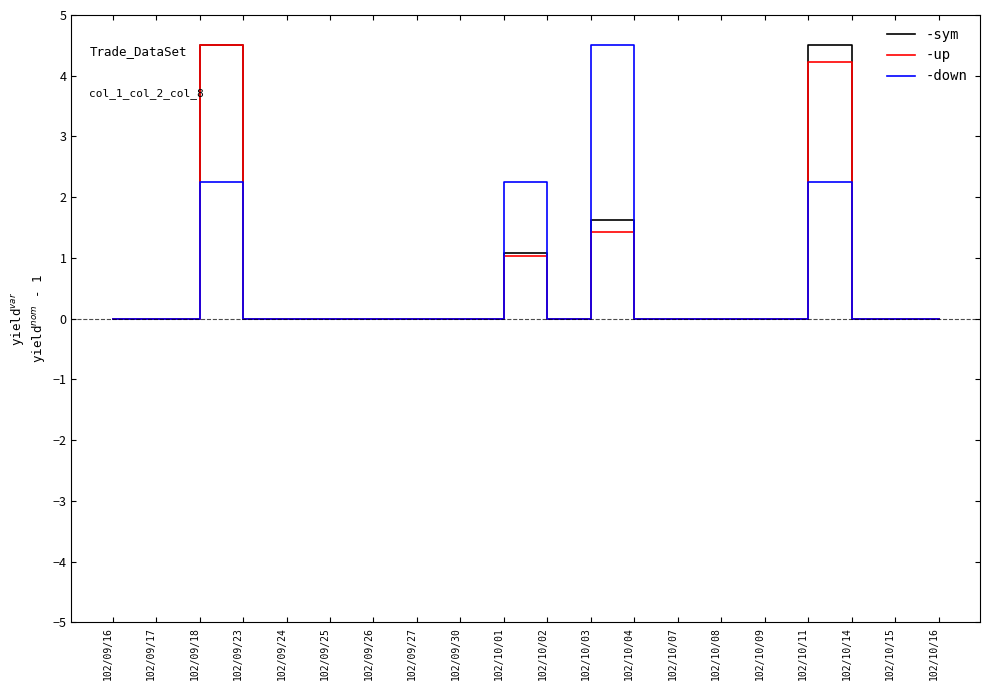

What is the spread (max minus min) of values at 102/10/01?

1.2